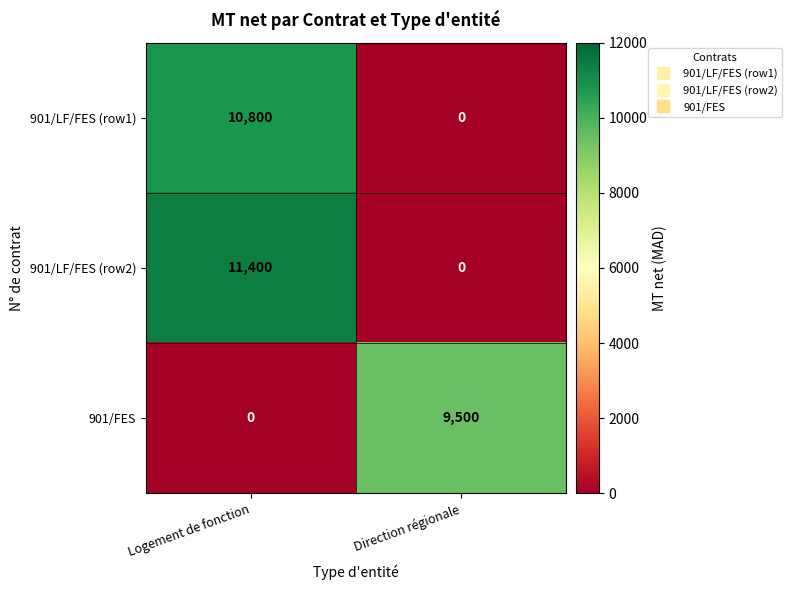

Reading right to left, transcribe all the data shown in this chart.

901/LF/FES (row1): Direction régionale=0	Logement de fonction=10800
901/LF/FES (row2): Direction régionale=0	Logement de fonction=11400
901/FES: Direction régionale=9500	Logement de fonction=0